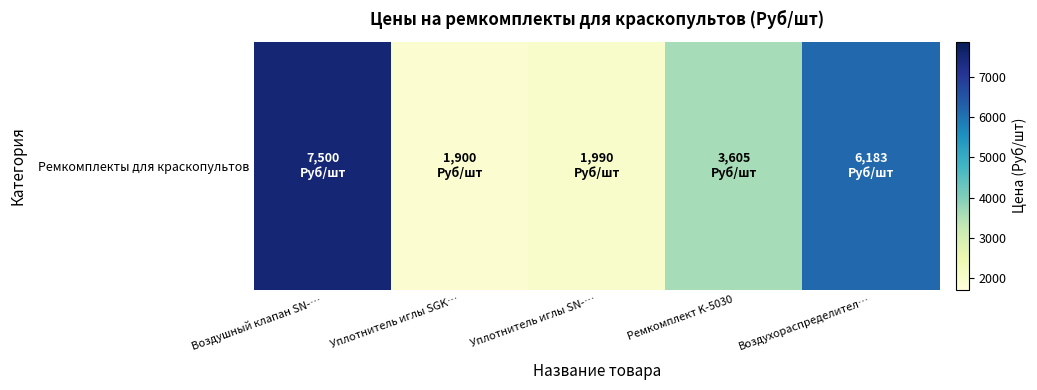

What is the sum of the values at Воздушный клапан SN-… and Уплотнитель иглы SGK…?

9400